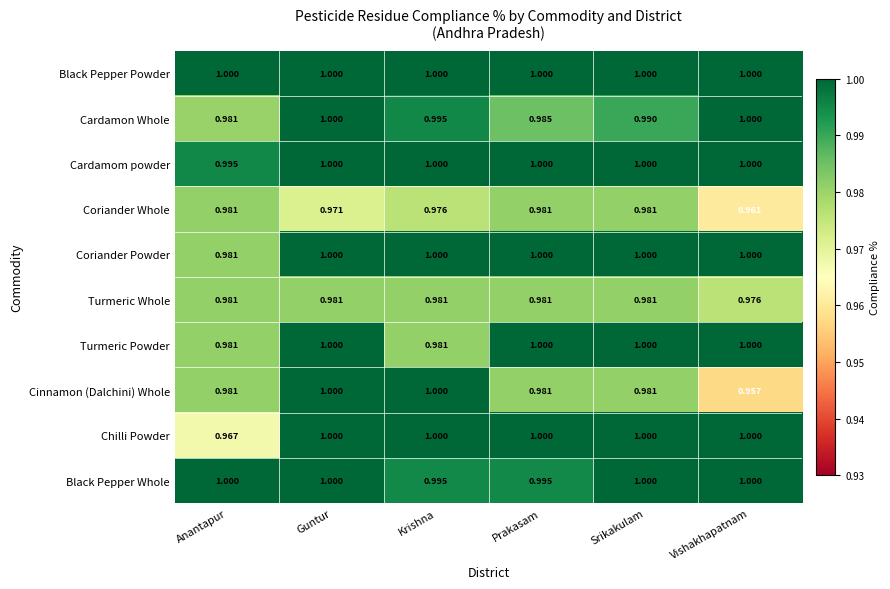

Which series has the largest total across all categories?

Black Pepper Powder